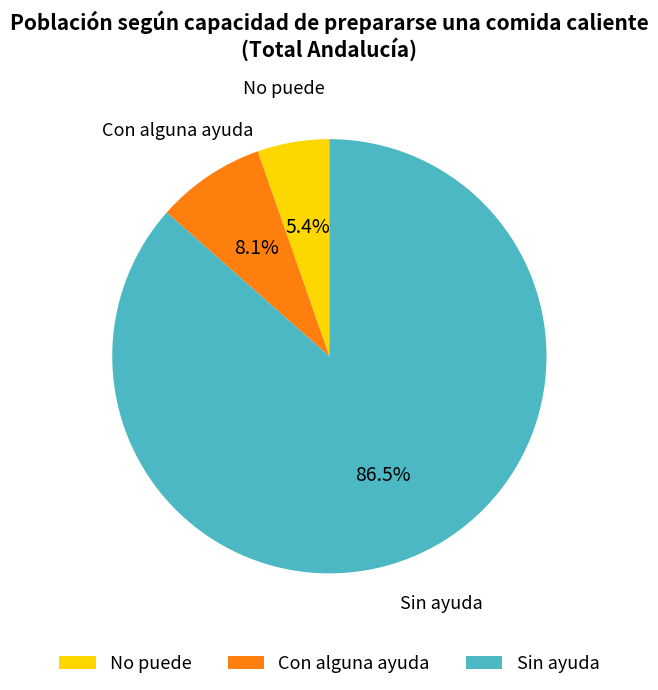

To the nearest percent, what is the difference between the Sin ayuda and No puede slice percentages?

81%